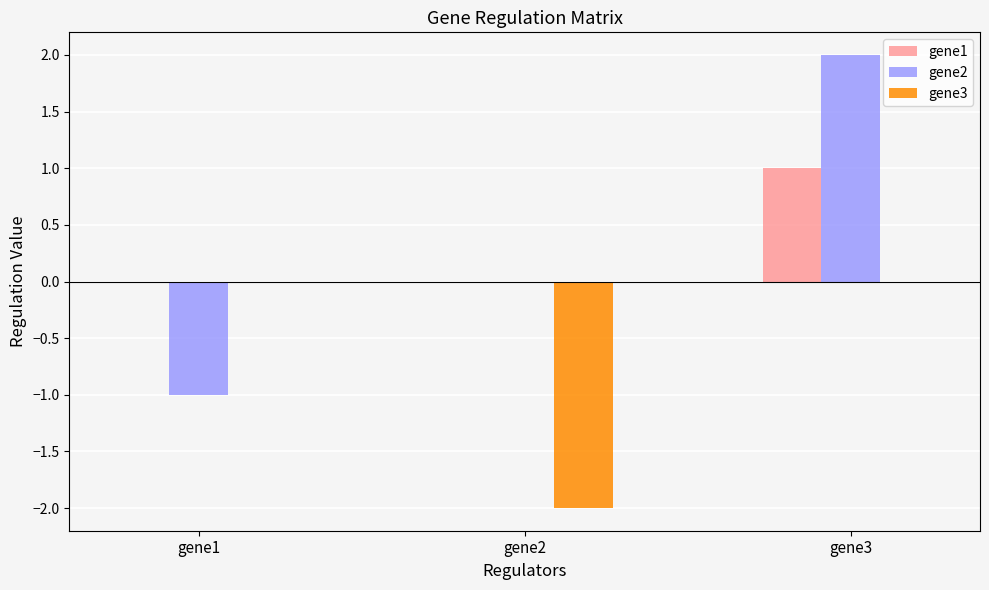

Which category has the highest value across all series?

gene3